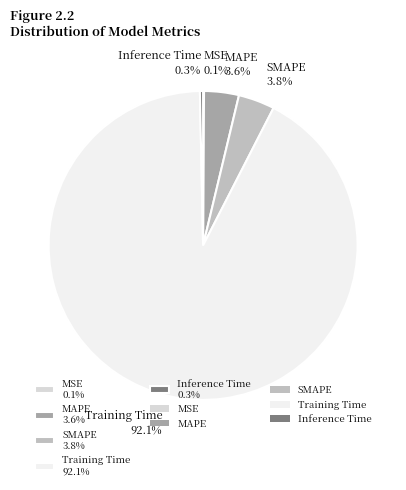

Does any single category account for the majority?

Yes